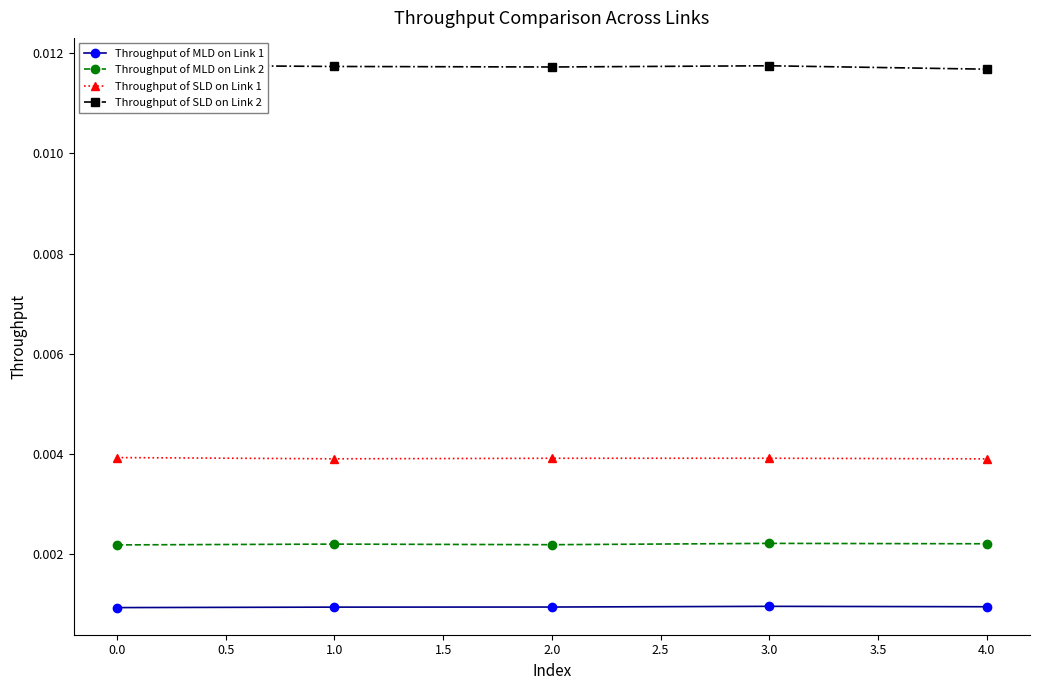

True or false: Throughput of MLD on Link 2 and Throughput of SLD on Link 1 intersect in this chart.

False